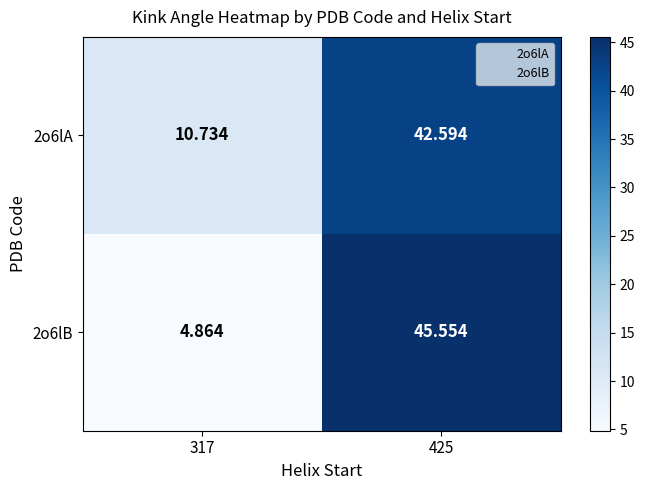

Is the value of 2o6lA at 317 greater than the value of 2o6lB at 425?

No